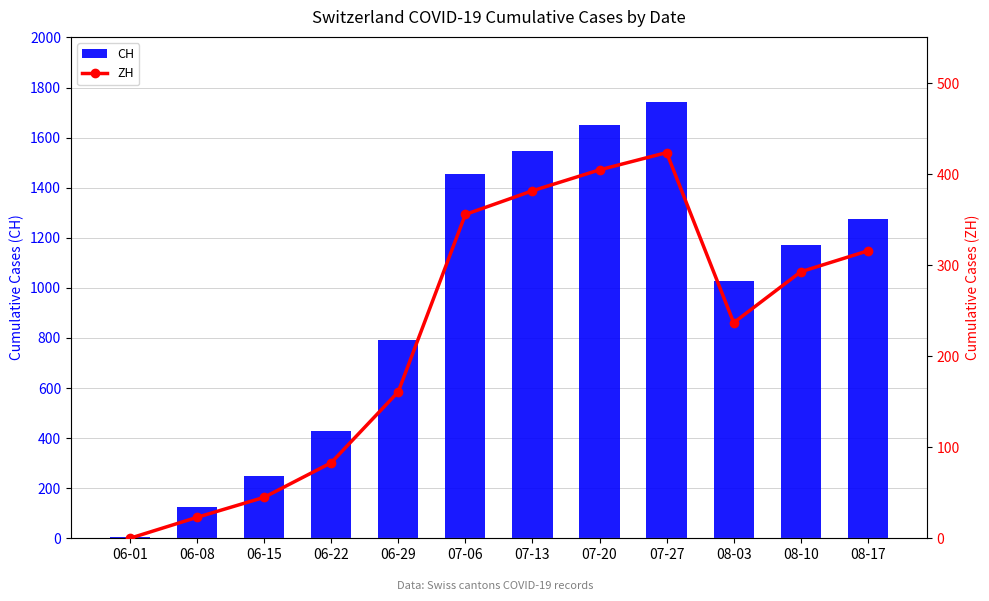

The value of CH at 07-06 is 2595. True or false?

False